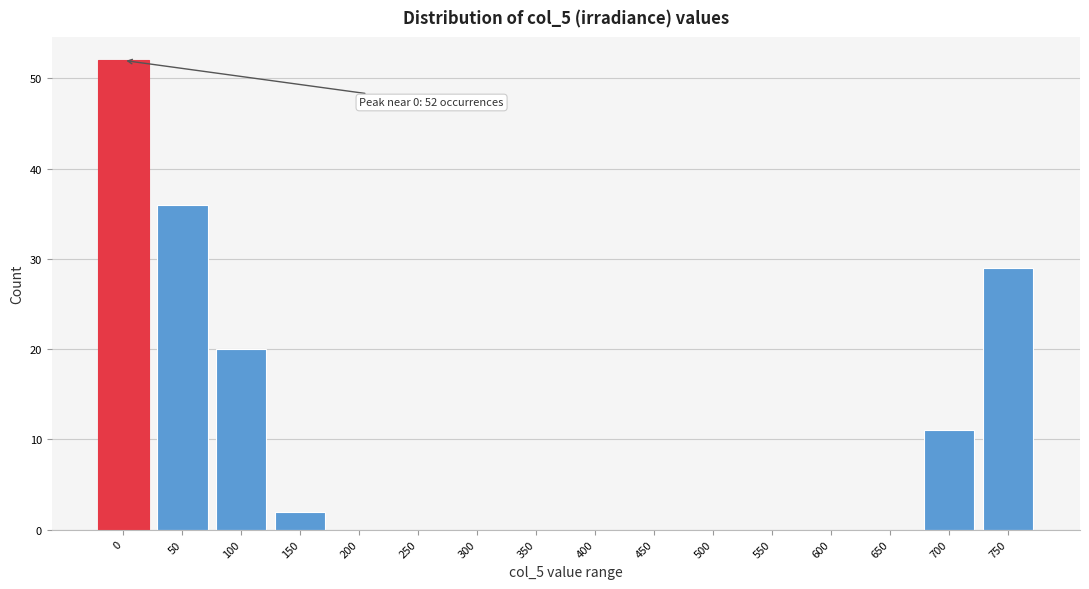

Reading left to right, extract all data points from this chart.

0=52	50=36	100=20	150=2	200=0	250=0	300=0	350=0	400=0	450=0	500=0	550=0	600=0	650=0	700=11	750=29